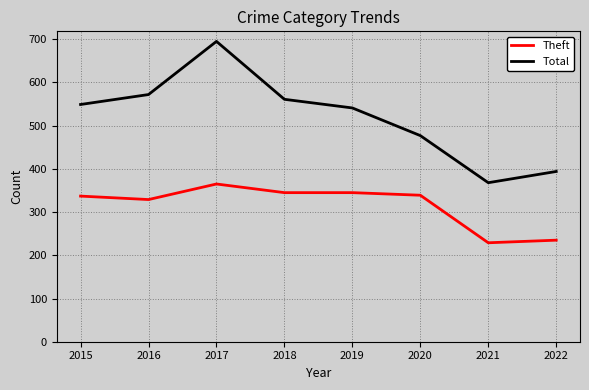

What are all the series names shown in the legend?

Theft, Total